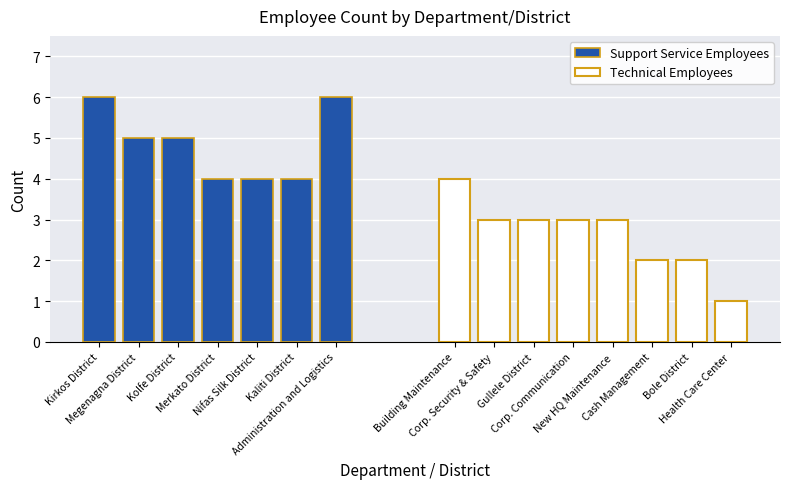

How many data points does each series have?

15